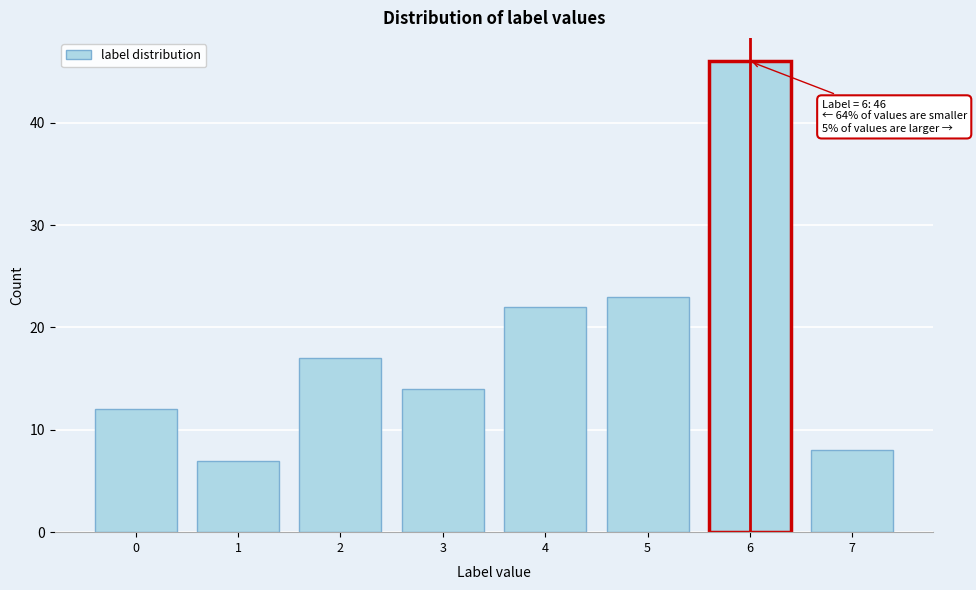

Reading left to right, what are all the values shown in this chart?

0=12	1=7	2=17	3=14	4=22	5=23	6=46	7=8